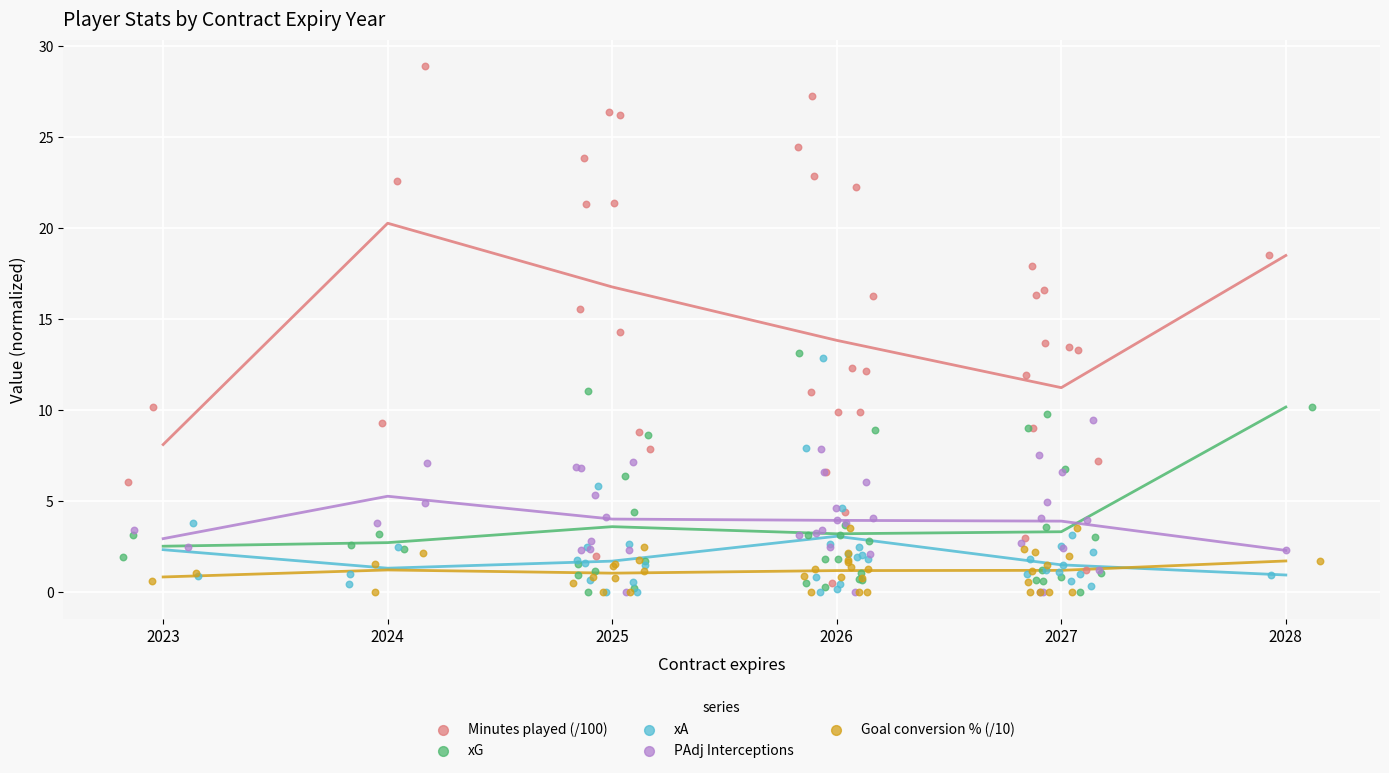

Which series has the largest Y range (max minus min)?

Minutes played (/100)